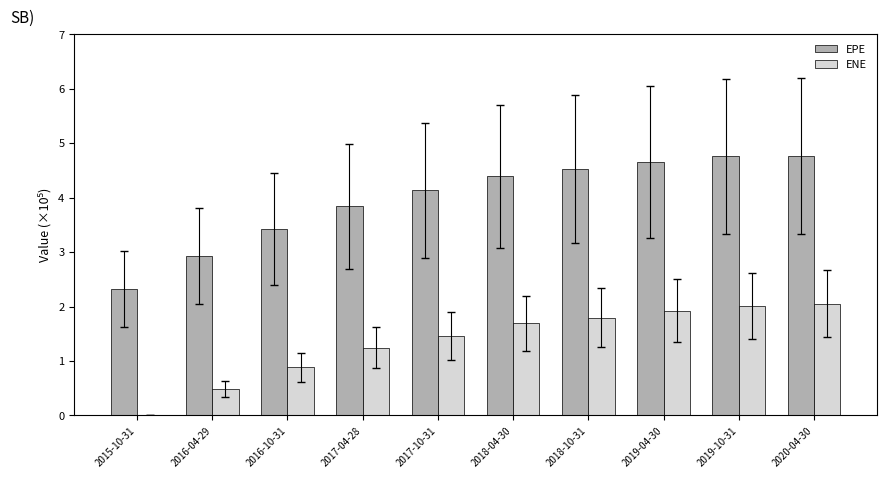

How many distinct data groups are displayed?

2